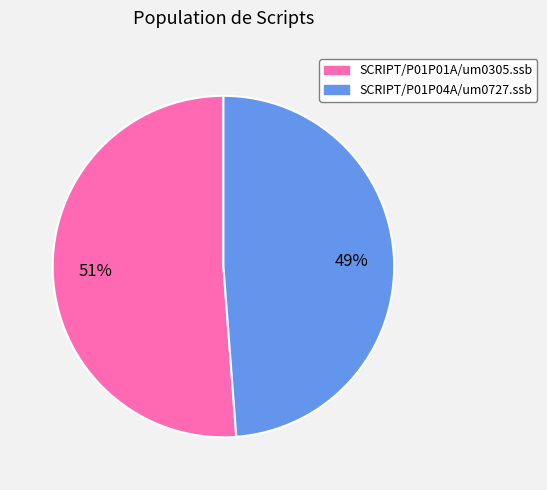

Which has a higher value, SCRIPT/P01P04A/um0727.ssb or SCRIPT/P01P01A/um0305.ssb?

SCRIPT/P01P01A/um0305.ssb